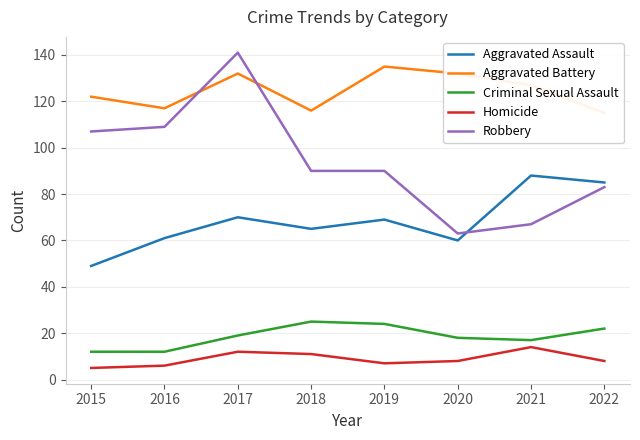

Does the chart have visible grid lines?

Yes